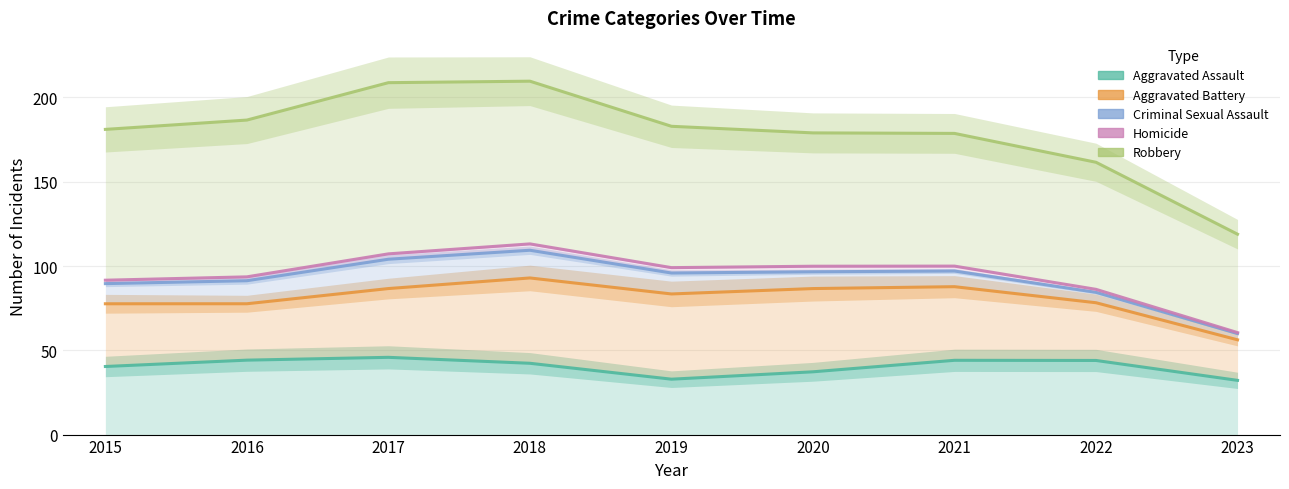

How many lines are shown in the chart?

5